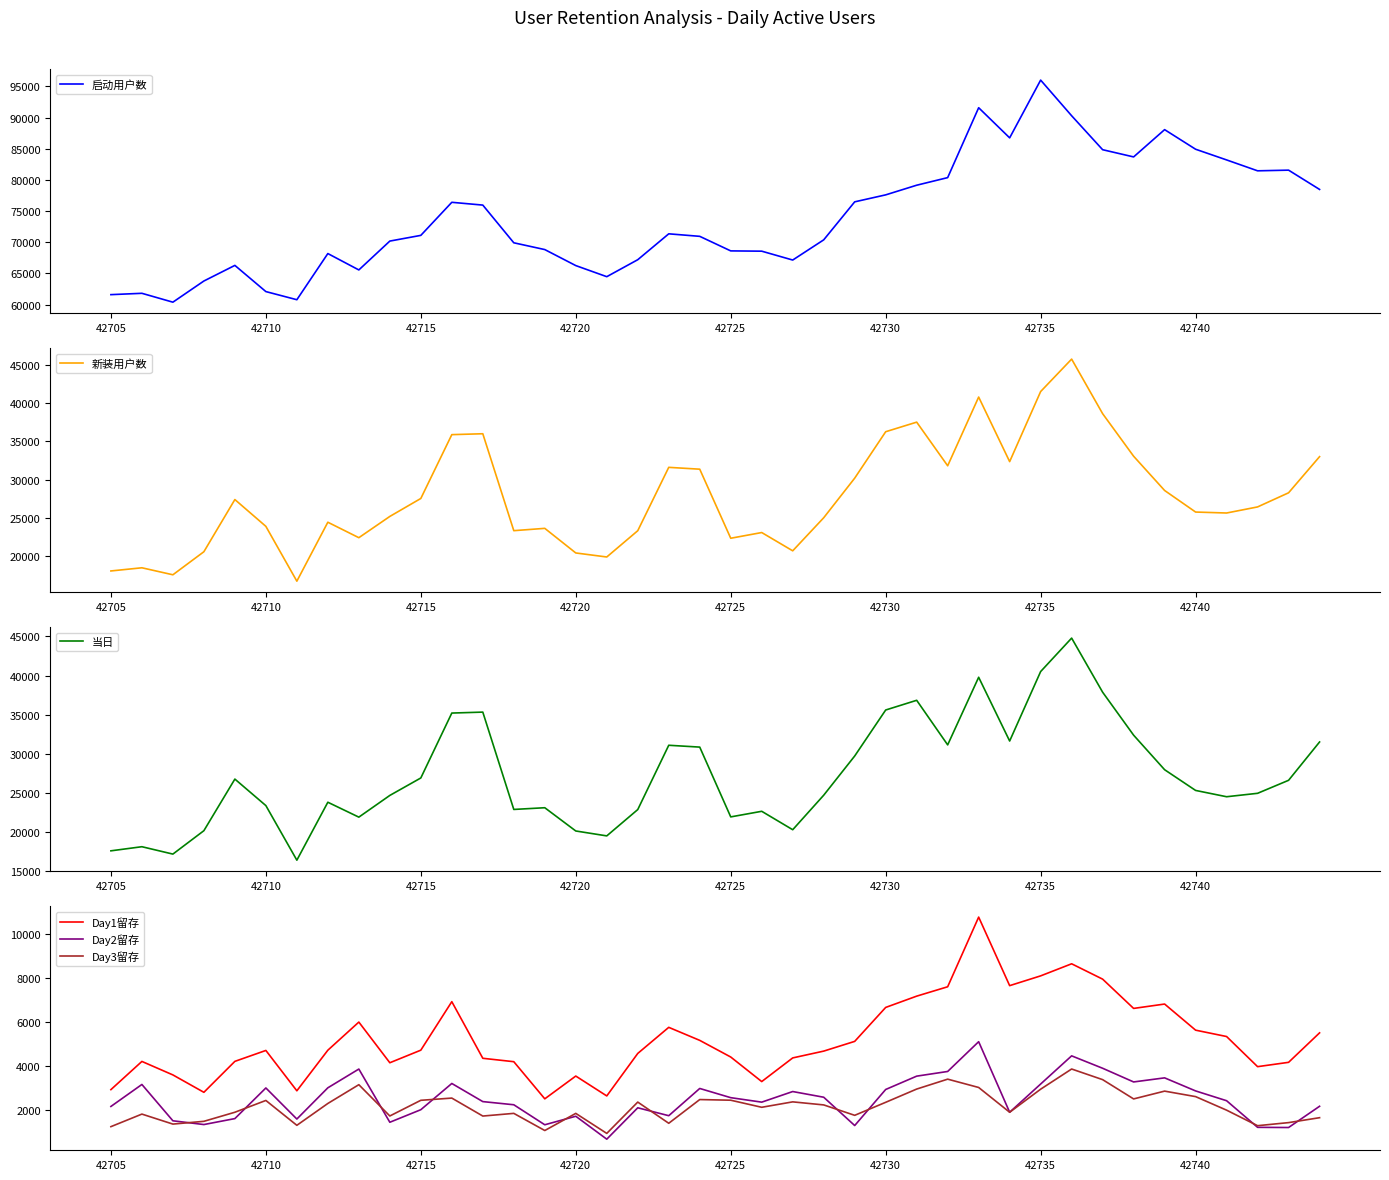

What is the value of the Day3留存 point at the 7th from the left?

1287